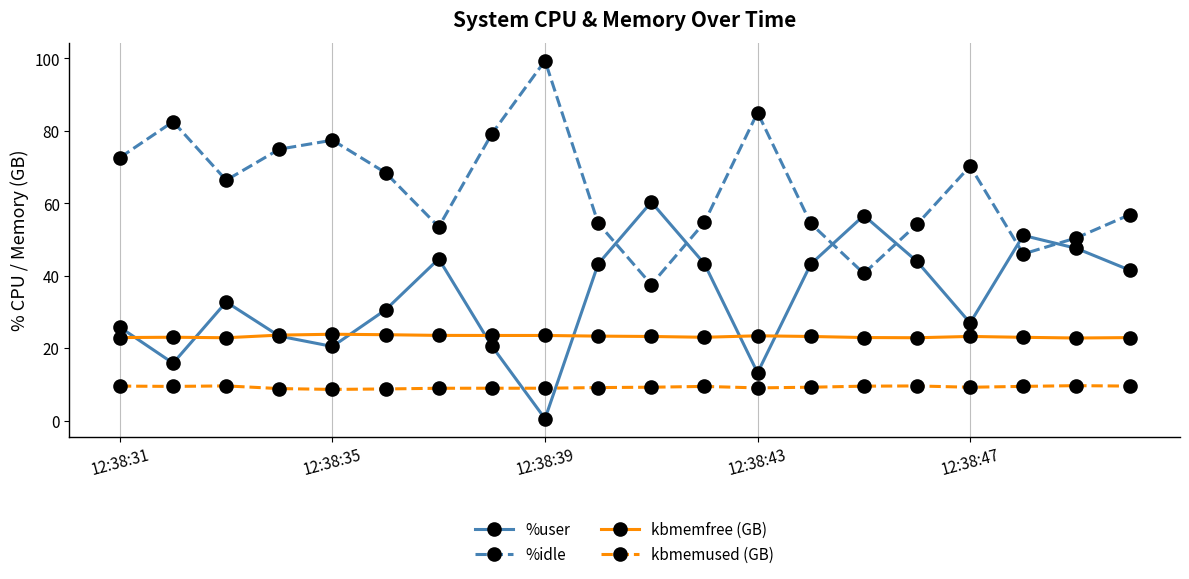

What is the sum of all kbmemfree (GB) values?

464.2